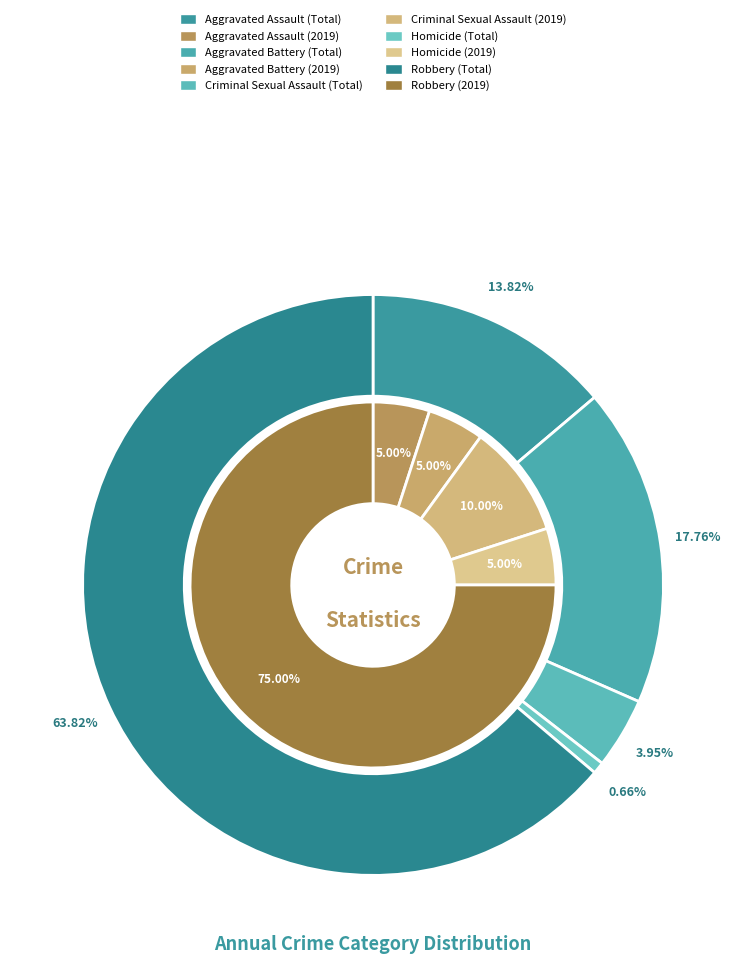

Does 4 represent more than half of the total?

Yes